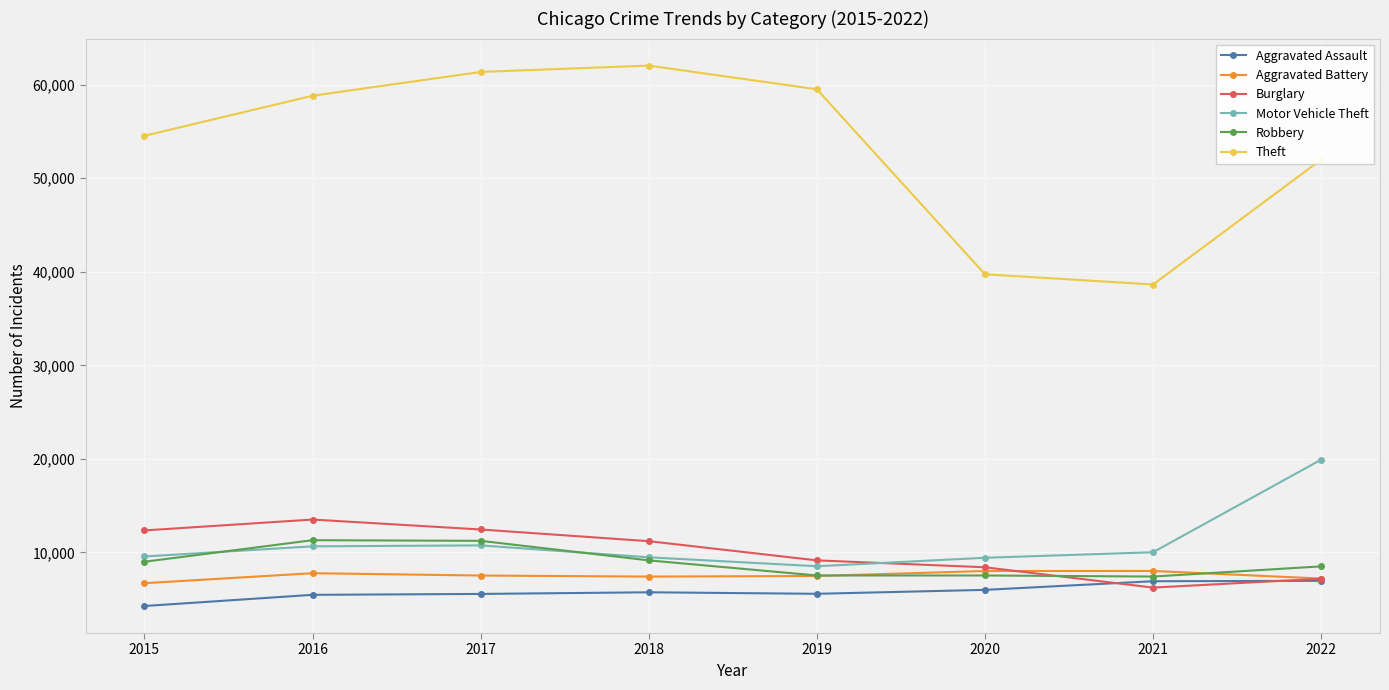

What is the value of the Burglary point at the 1st from the left?

12356